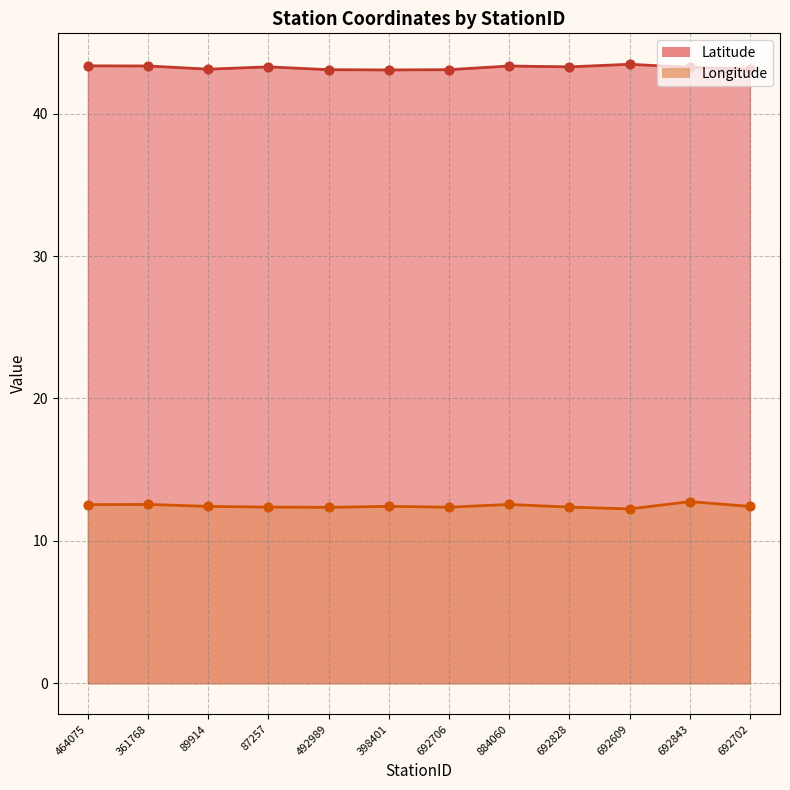

Which series reaches the minimum Y coordinate?

Longitude_pts